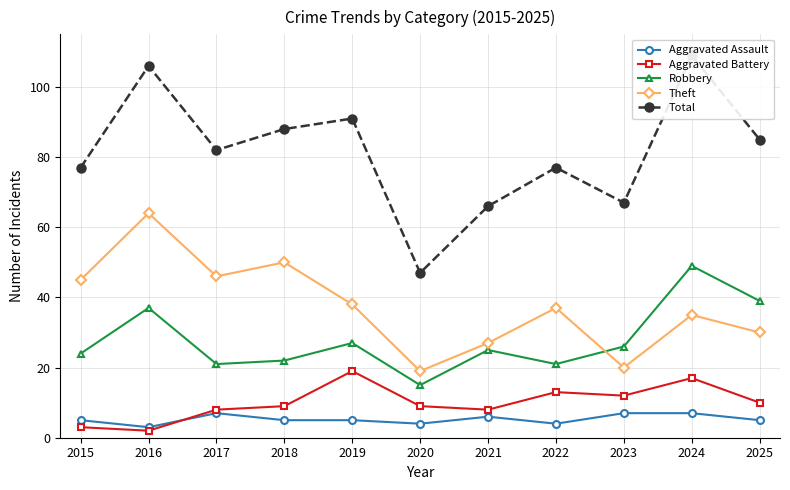

What is the difference between the maximum and minimum values in the Total series?

62